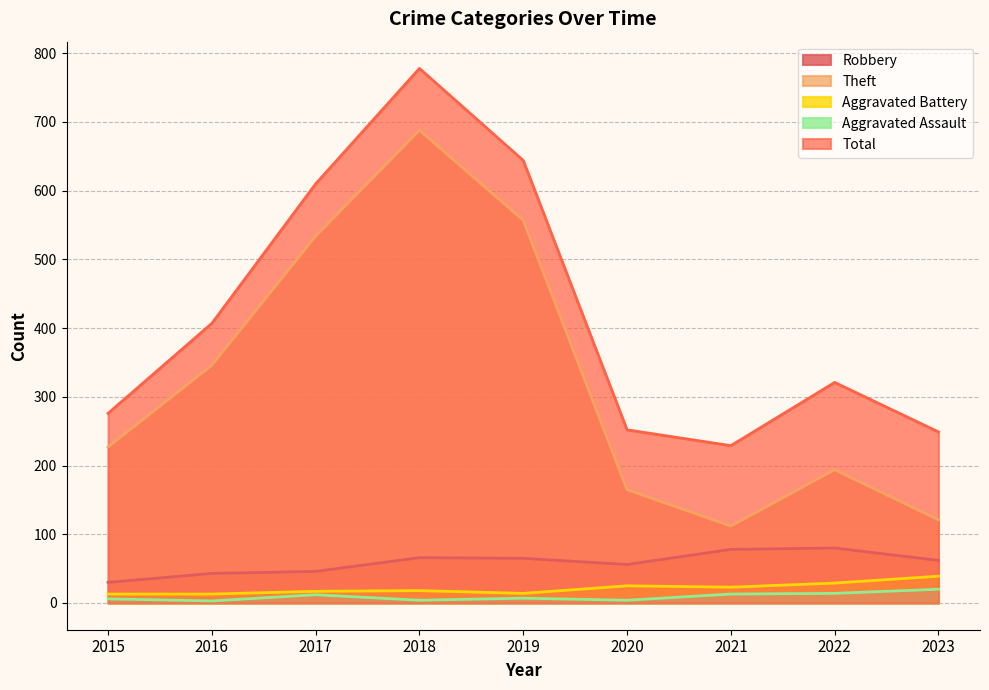

Reading left to right, what are all the values shown in this chart?

Robbery: 2015=30	2016=43	2017=46	2018=66	2019=65	2020=56	2021=78	2022=80	2023=62
Theft: 2015=227	2016=346	2017=534	2018=688	2019=557	2020=165	2021=112	2022=194	2023=121
Aggravated Battery: 2015=13	2016=13	2017=17	2018=18	2019=14	2020=25	2021=23	2022=29	2023=39
Aggravated Assault: 2015=6	2016=3	2017=12	2018=4	2019=7	2020=4	2021=13	2022=14	2023=20
Total: 2015=276	2016=407	2017=610	2018=778	2019=644	2020=252	2021=229	2022=321	2023=249